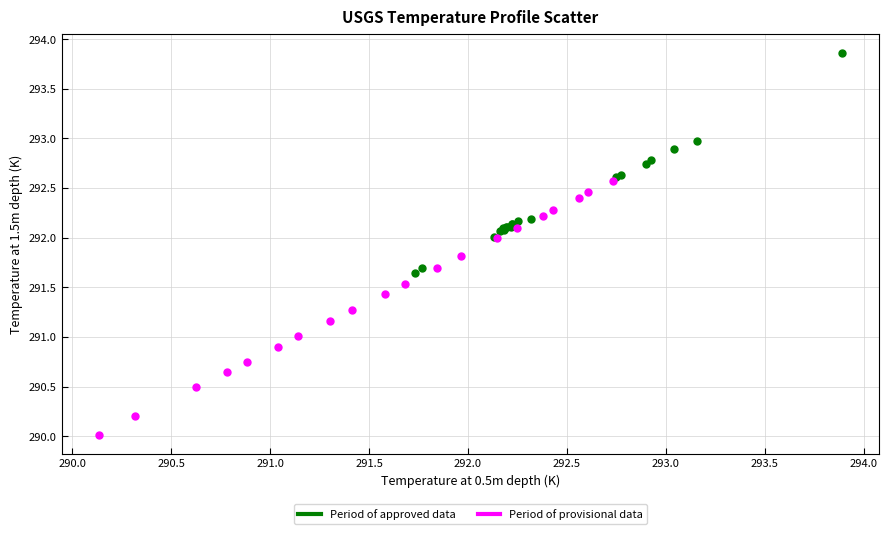

Which series reaches the minimum Y coordinate?

Period of provisional data